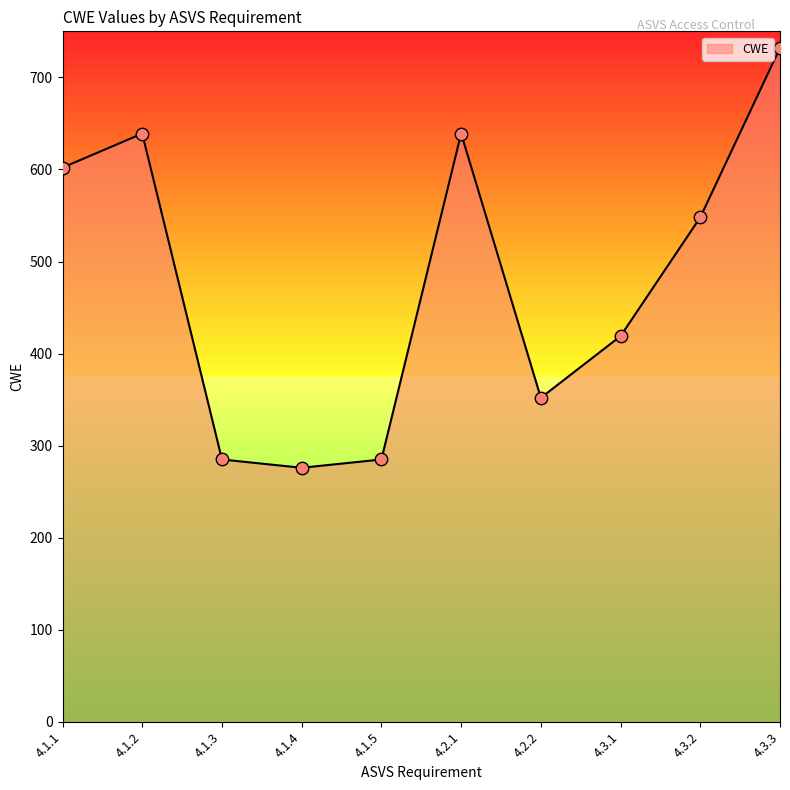

Approximately how many times larger is the value at 4.2.2 compared to 4.1.4?

1.3